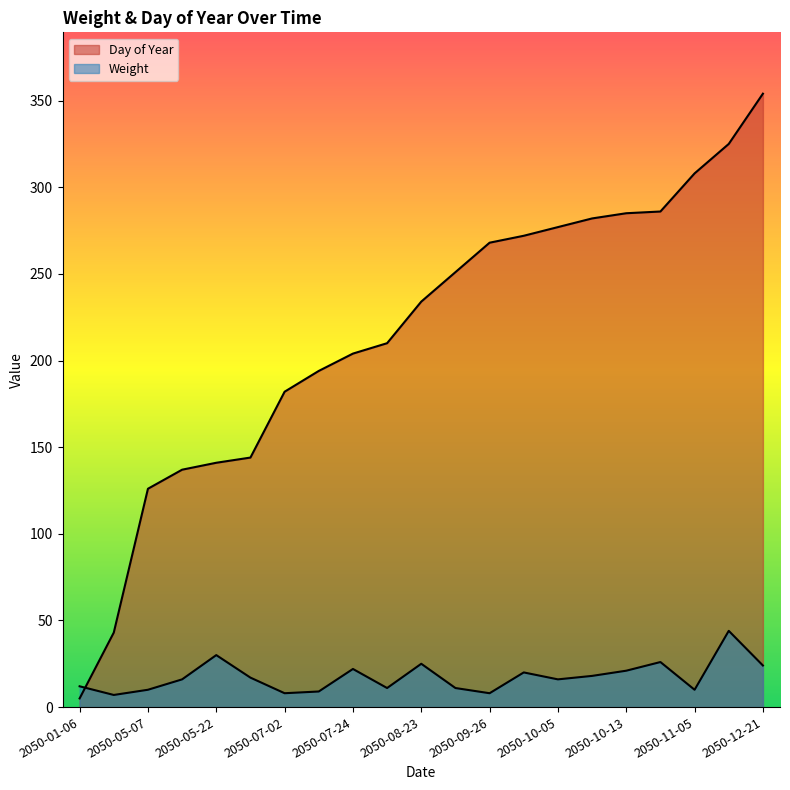

Between 2050-07-24 and 2050-07-02, which is larger?

2050-07-24